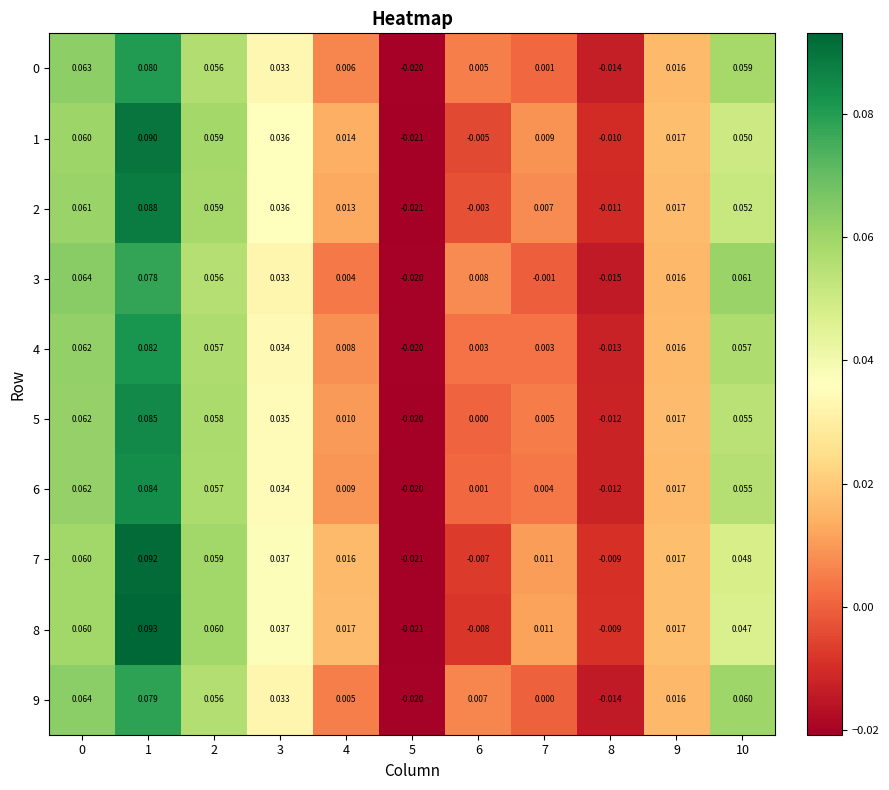

How many values in 5 are below zero?

2